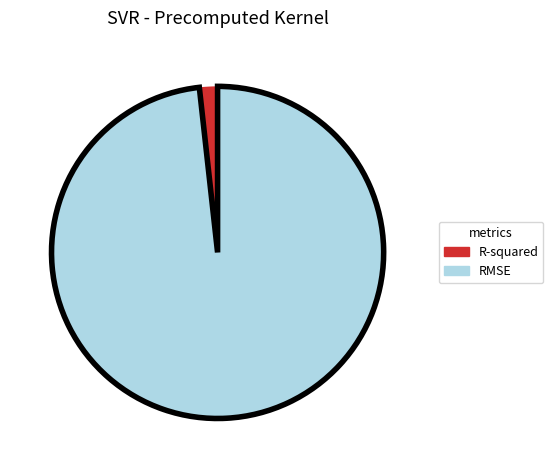

What is the largest slice in the pie chart?

RMSE